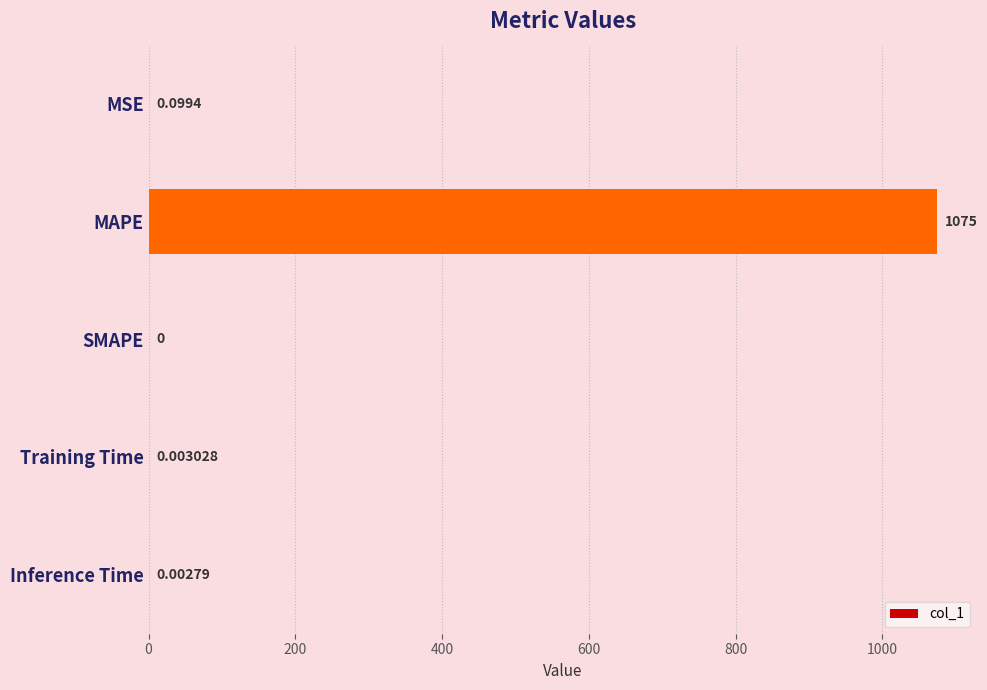

Which has a higher value, MAPE or Inference Time?

MAPE